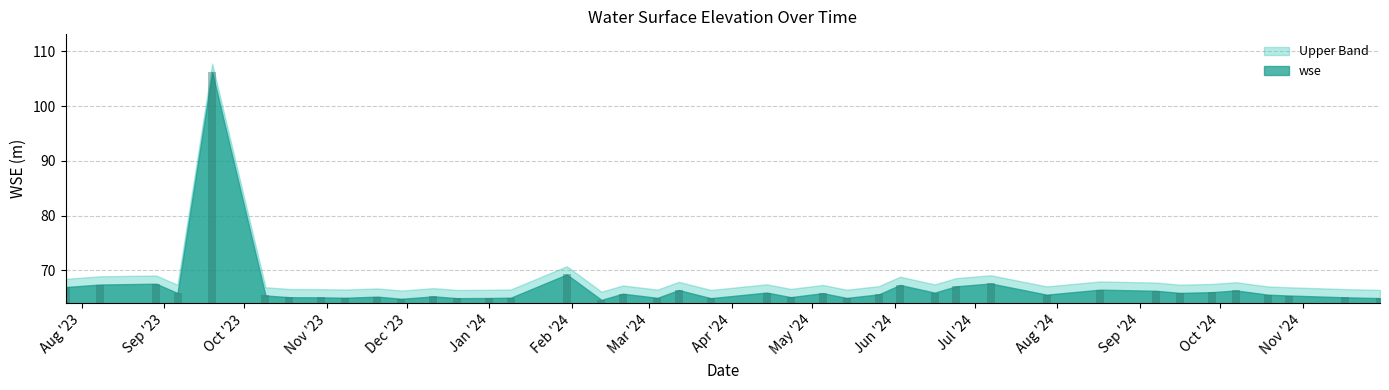

Reading left to right, list all the values displayed in this chart.

67.0	67.4	67.6	65.9	106.3	65.4	65.1	65.1	65.0	65.2	64.8	65.3	64.9	65.0	65.0	69.3	64.6	65.8	65.0	66.4	64.9	66.0	65.1	65.9	65.0	65.6	67.4	66.0	67.1	67.6	65.6	66.5	66.3	65.9	66.0	66.4	65.6	65.4	65.1	65.0